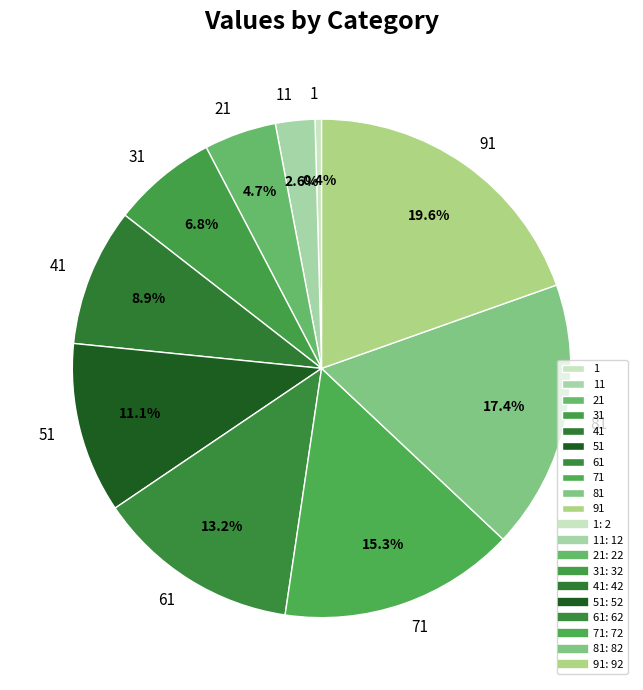

To the nearest percent, what is the difference between the 71 and 41 slice percentages?

6%